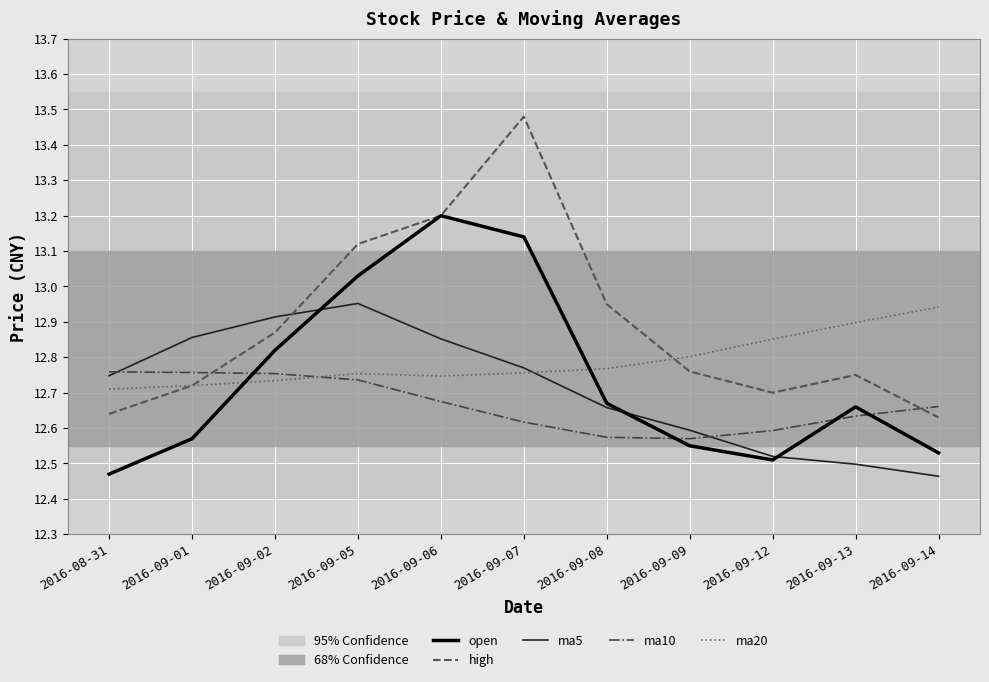

Which series has the widest spread of values?

high